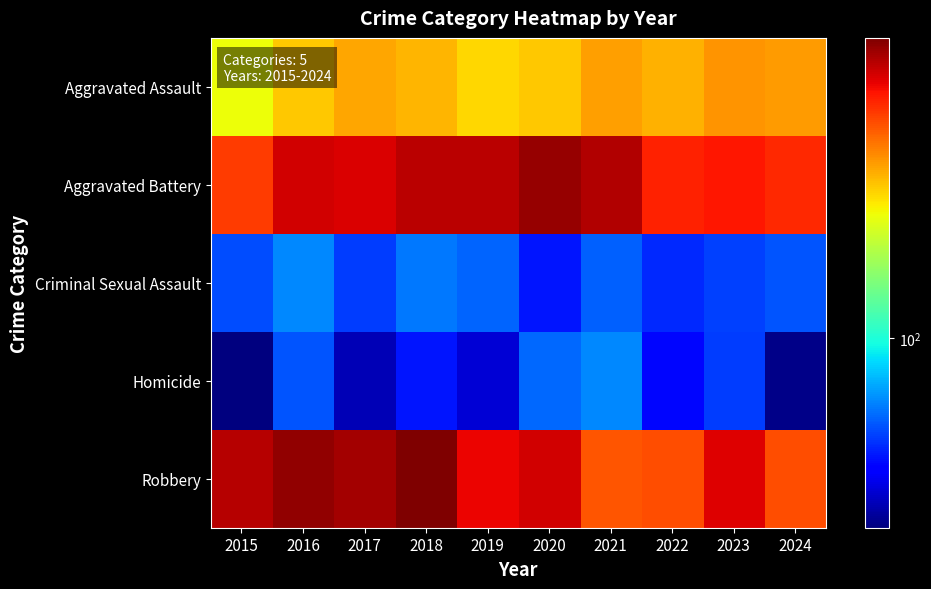

Which has a higher value, 2015 or 2016?

2016